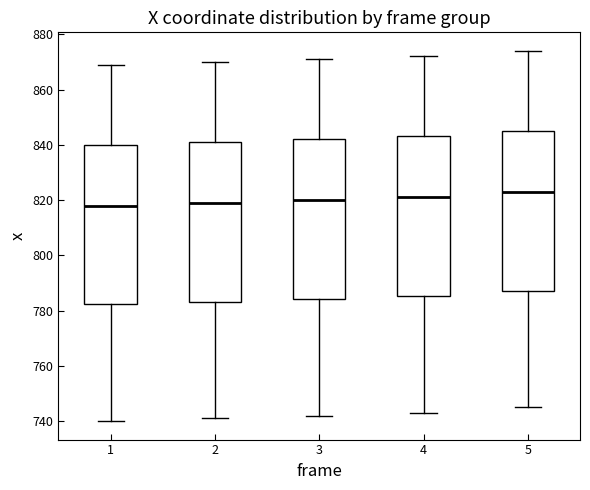

Which box has the highest median line?

5